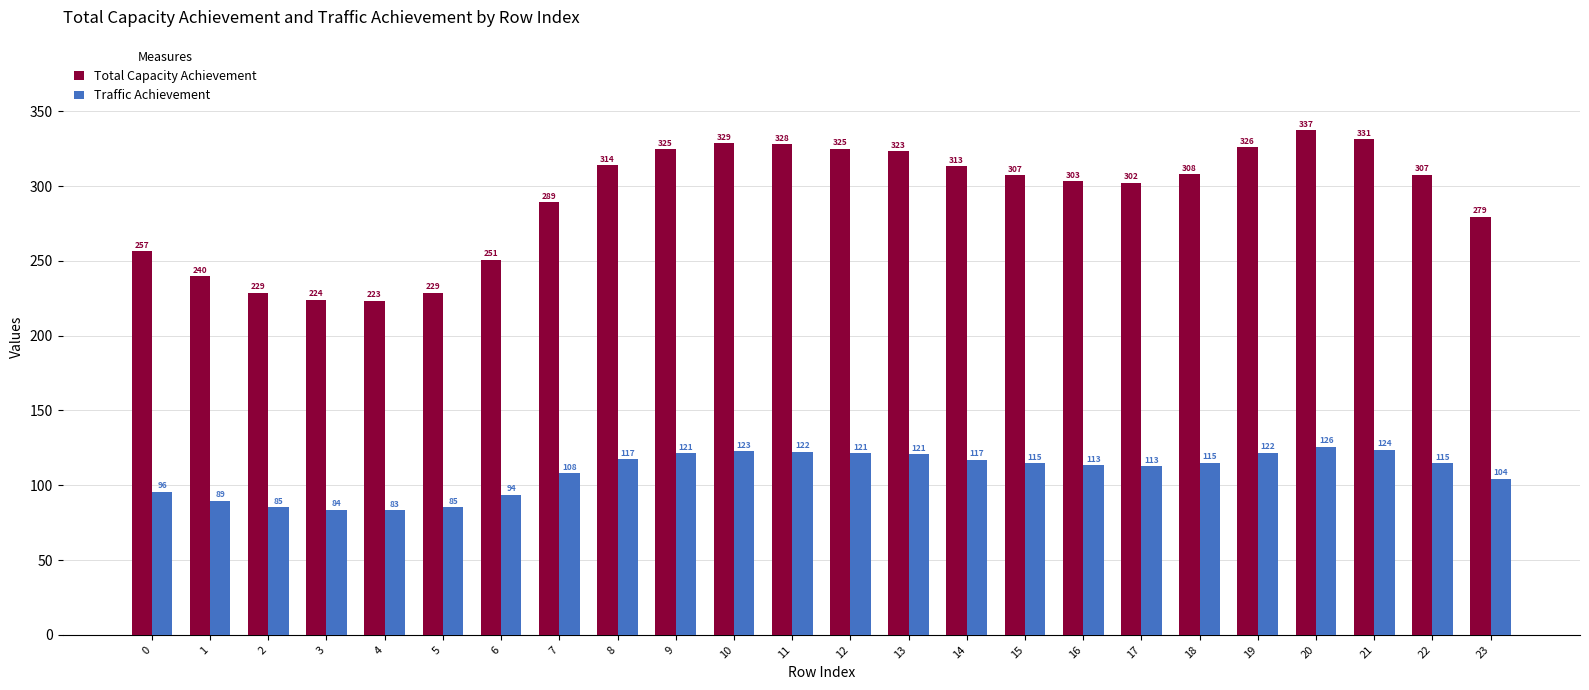

List the series in order of their peak value, highest first.

Total Capacity Achievement, Traffic Achievement